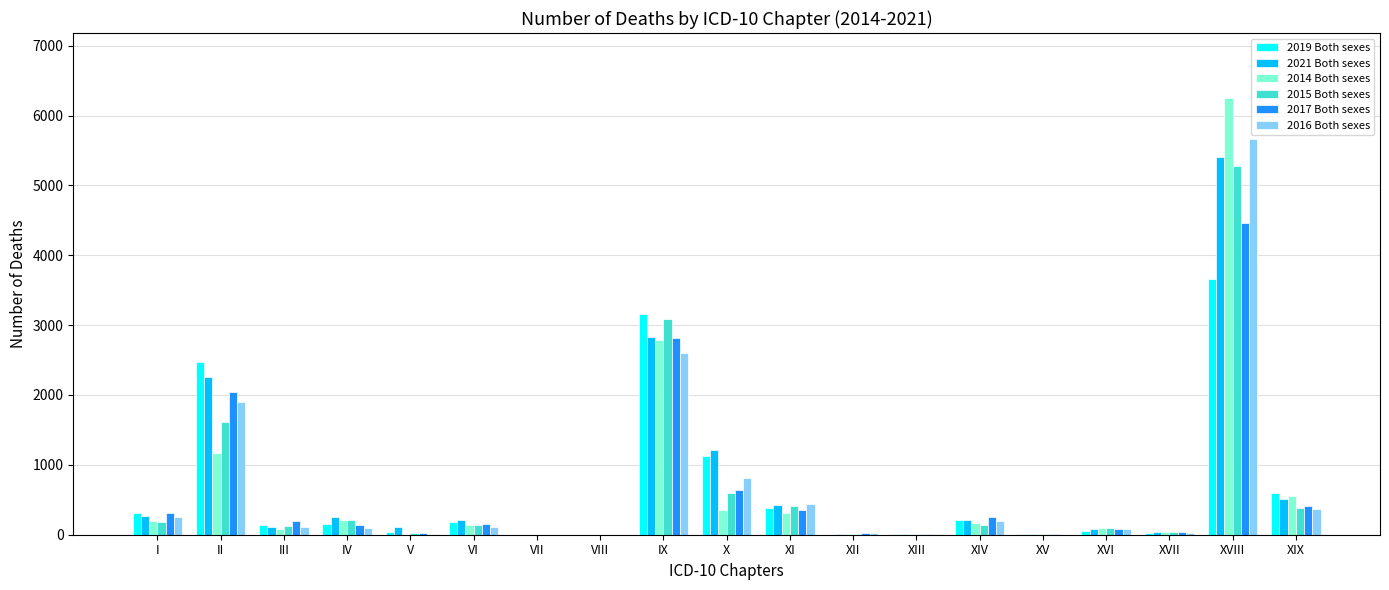

Count the number of data series in this chart.

6